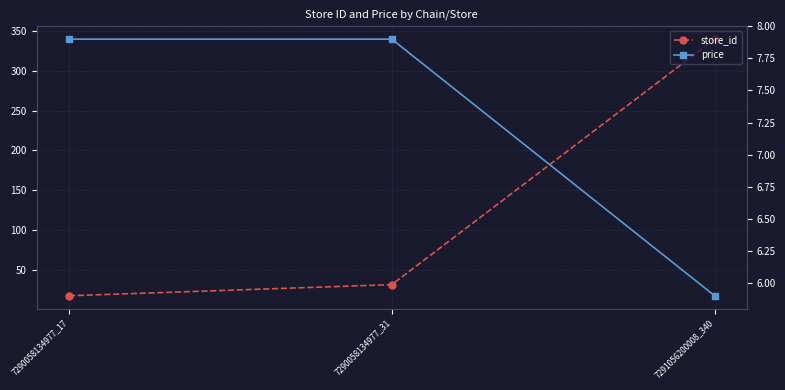

Which category has the lowest value in the store_id series?

7290058134977_17